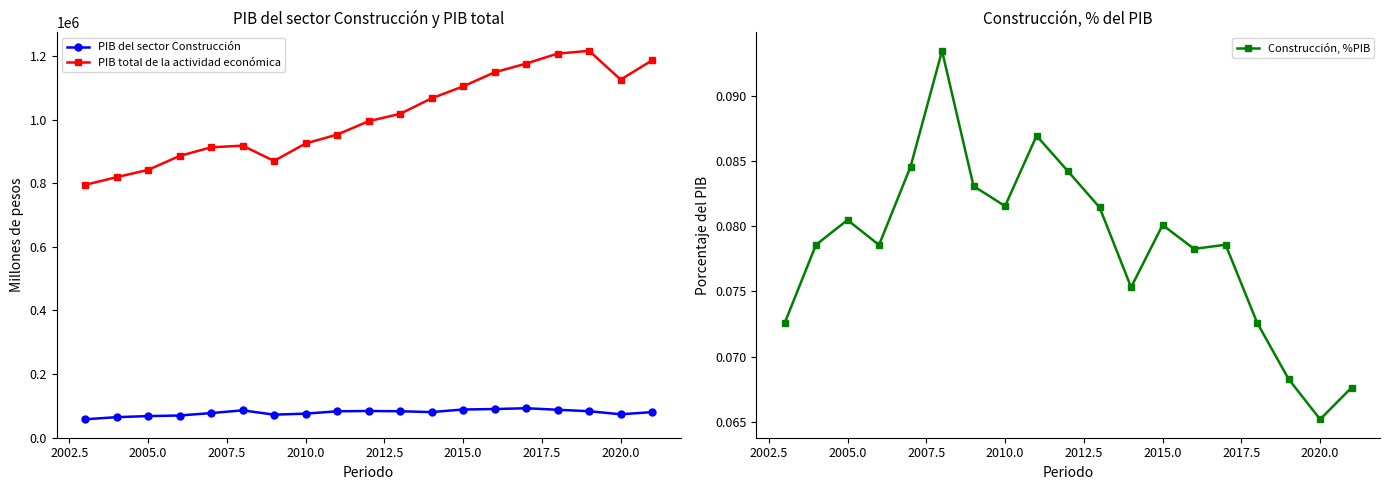

True or false: PIB total de la actividad económica has more than 0 interior local peaks.

True